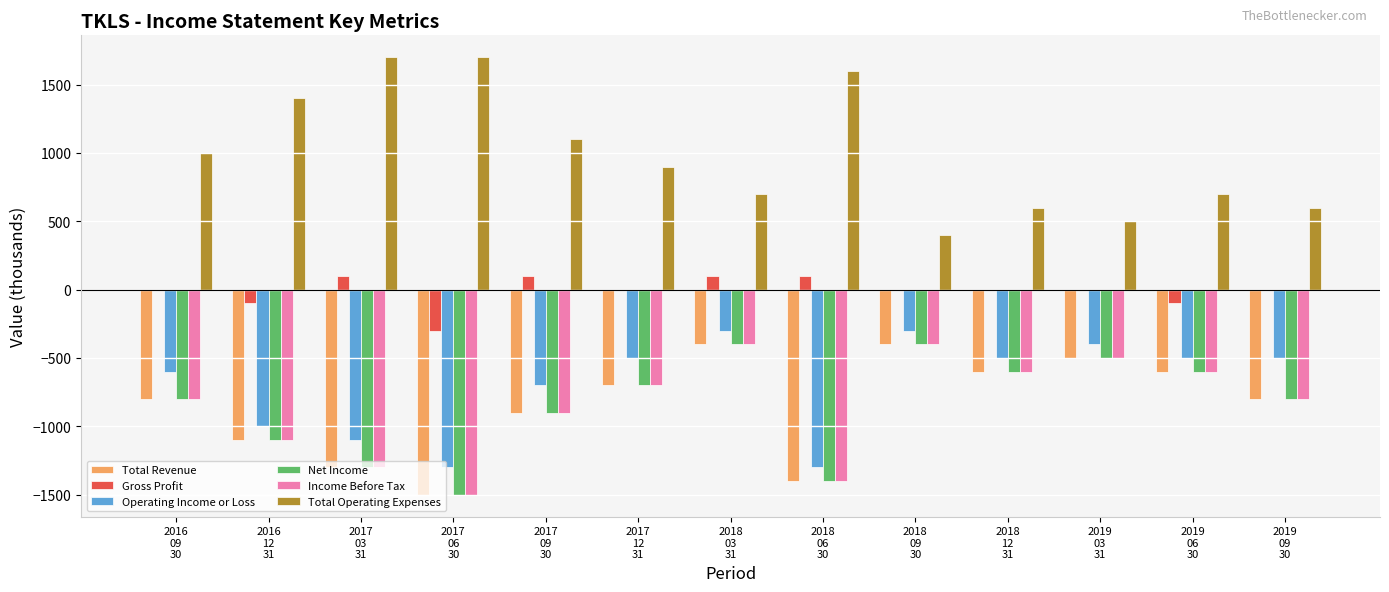

What is the greatest value displayed?

1700